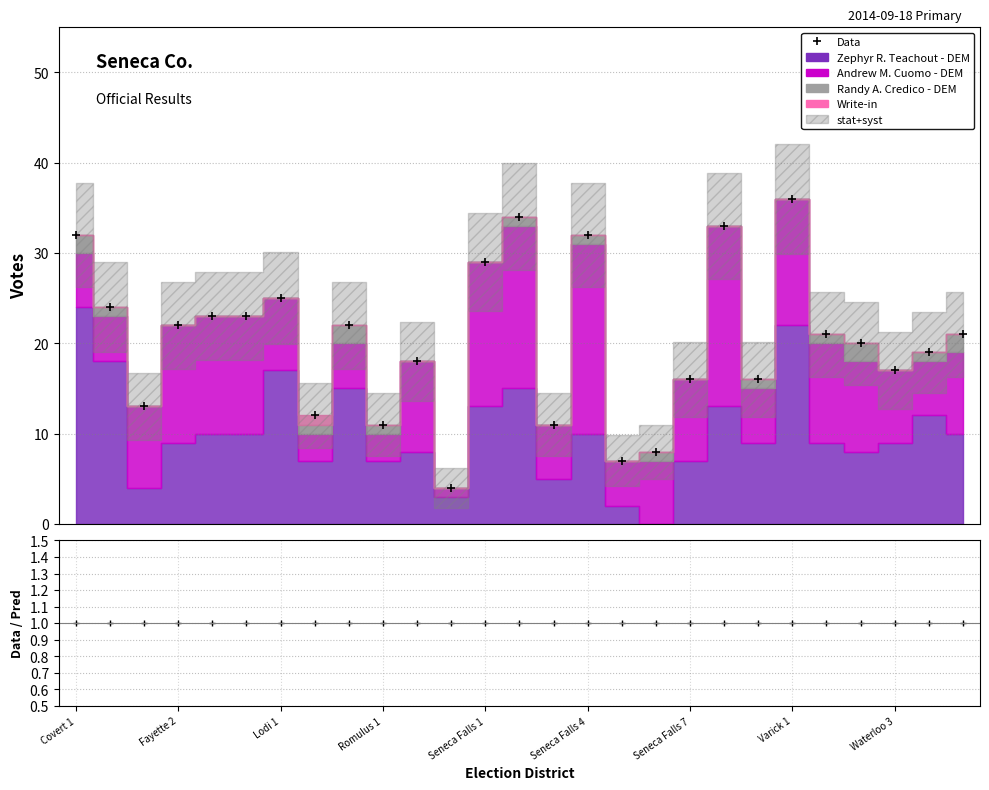

The value at Waterloo 3 is 17. True or false?

True